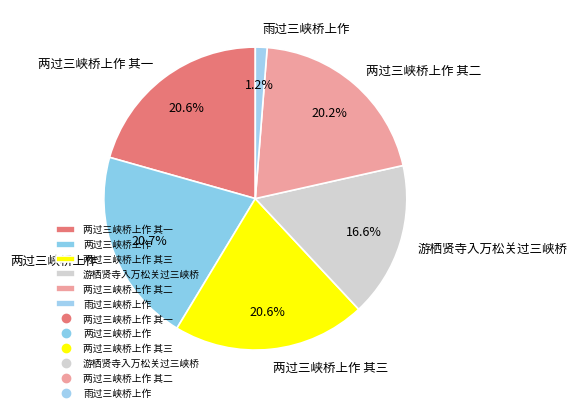

Is it true that 两过三峡桥上作 is 28% of the pie?

False